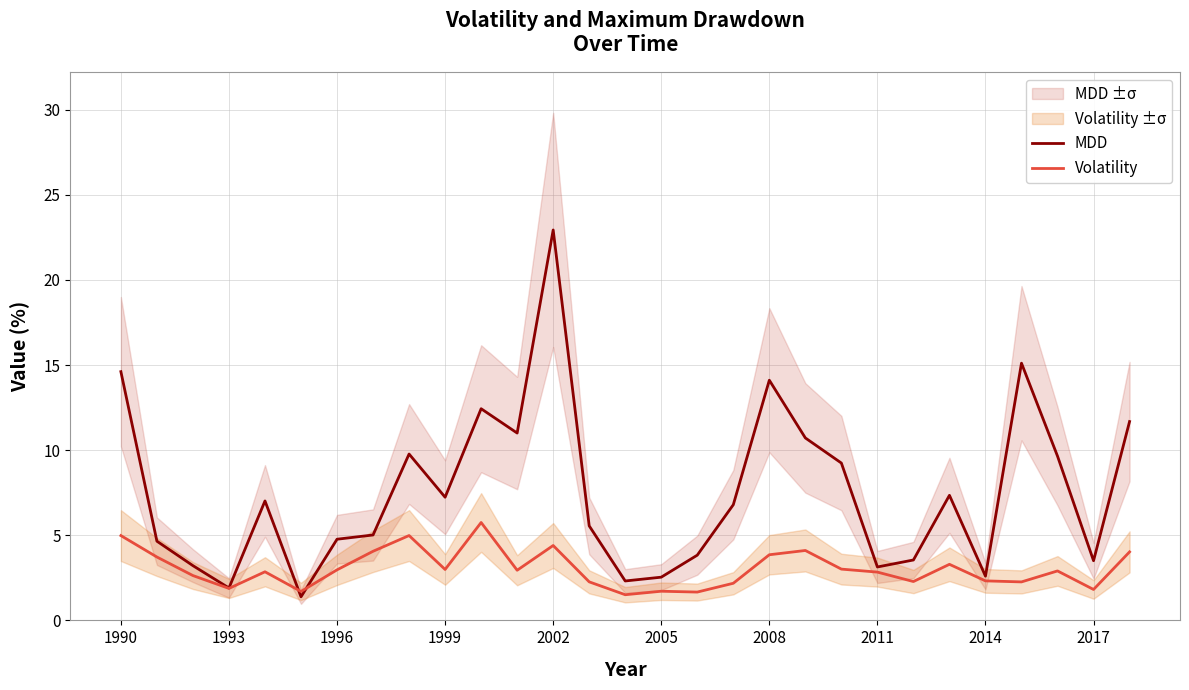

What is the lowest value of the MDD series?

1.4